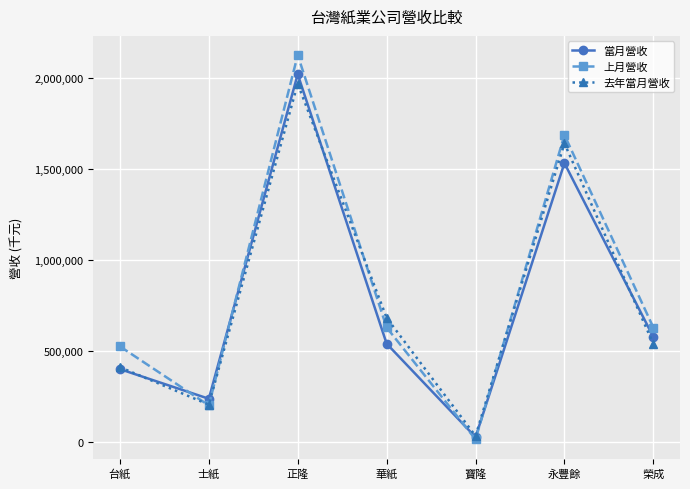

At which label does 當月營收 first exceed 540254?

正隆